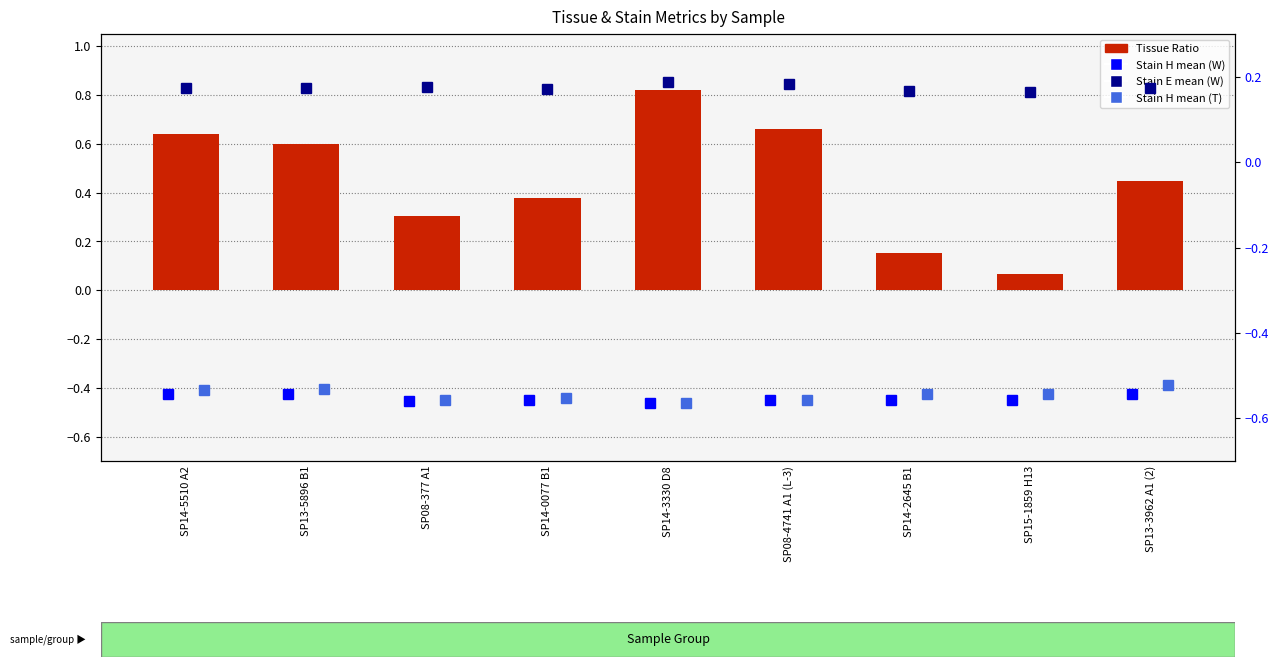

What position from the right is SP14-0077 B1?

6